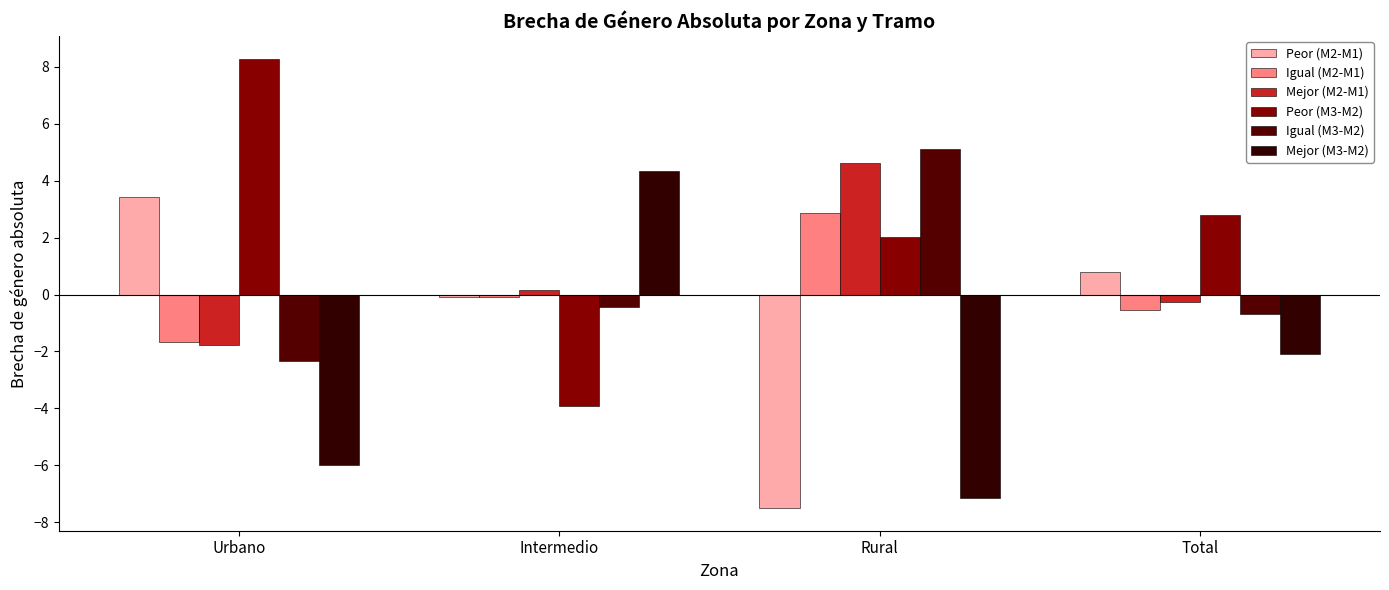

What is the average value of the Peor (M2-M1) series?

-0.8